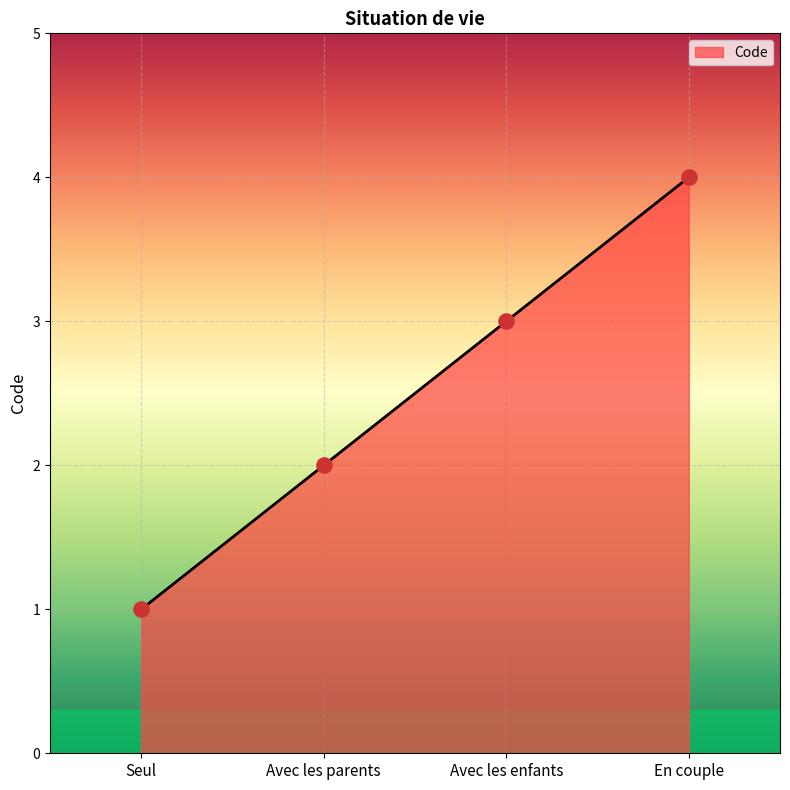

Which has a higher value, Seul or Avec les enfants?

Avec les enfants